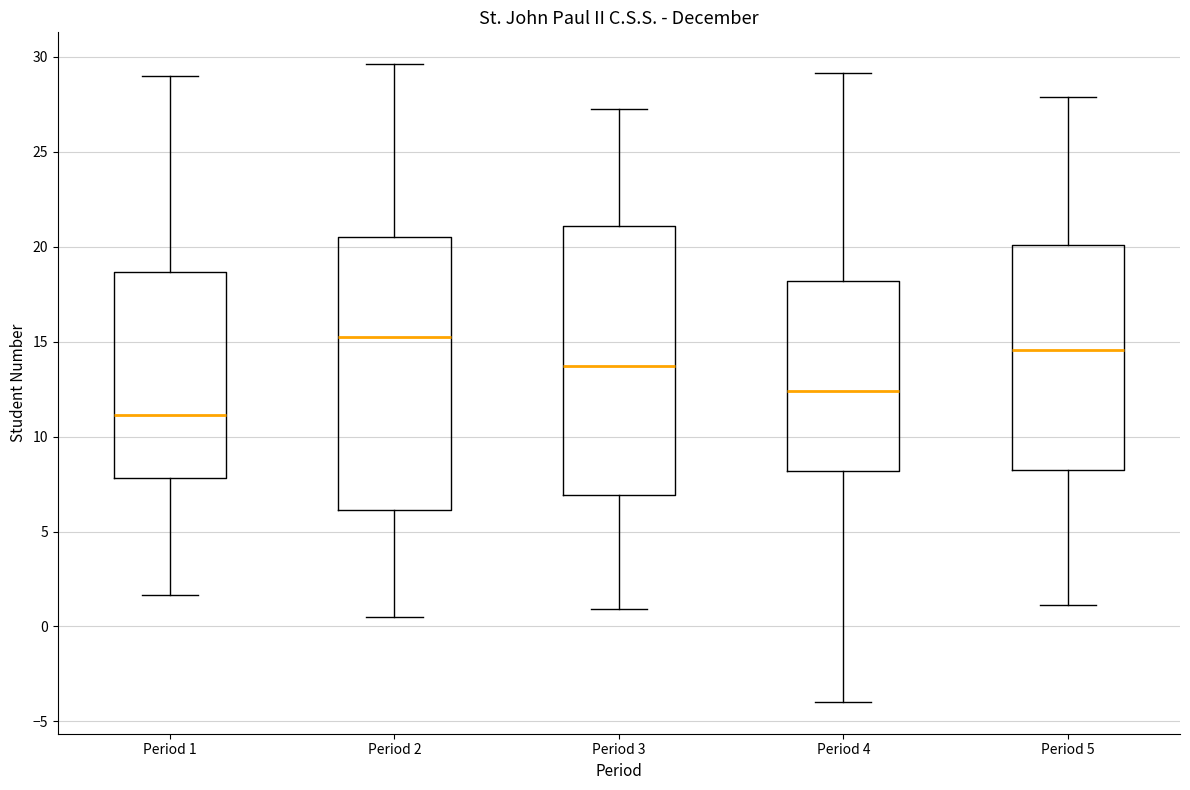

Reading left to right, read every box against the y-axis: the position of its median line, the range the box covers, and the ends of its whiskers. The values are not printed on the chart, so give them approximately, as read against the axis.

Period 1: median 11.0, box 8.0 to 18.5, whiskers 1.5 to 29.0
Period 2: median 15.5, box 6.0 to 20.5, whiskers 0.5 to 29.5
Period 3: median 13.5, box 7.0 to 21.0, whiskers 1.0 to 27.0
Period 4: median 12.5, box 8.0 to 18.0, whiskers -4.0 to 29.0
Period 5: median 14.5, box 8.0 to 20.0, whiskers 1.0 to 28.0